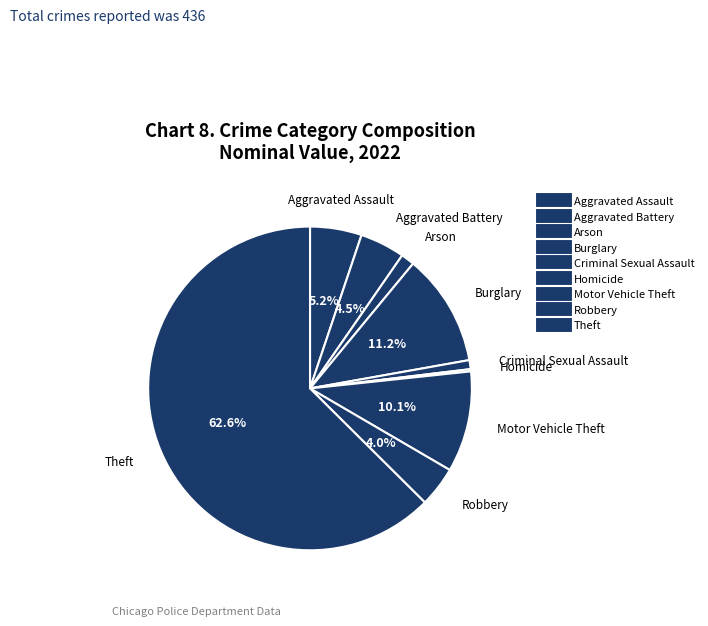

How many segments does this pie chart have?

9